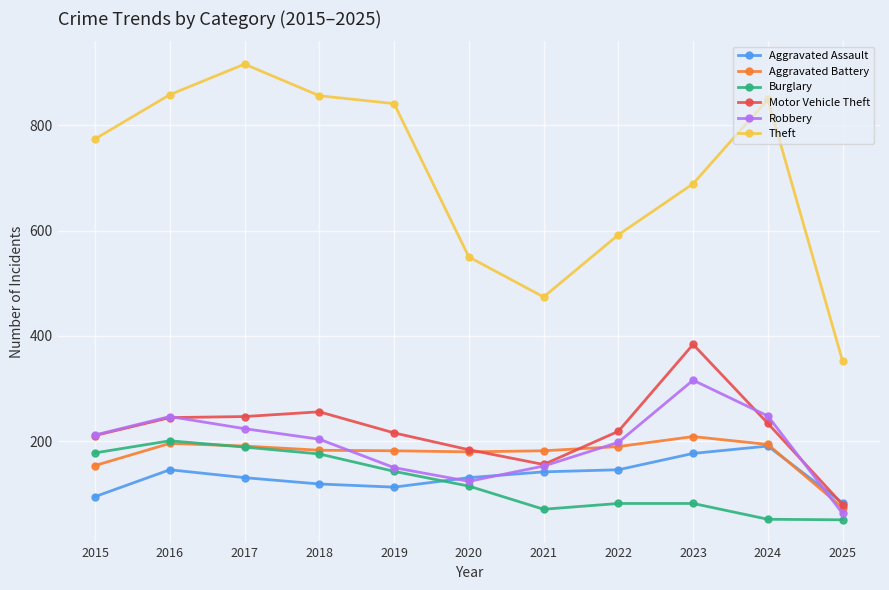

At which label does Robbery first exceed 204?

2015